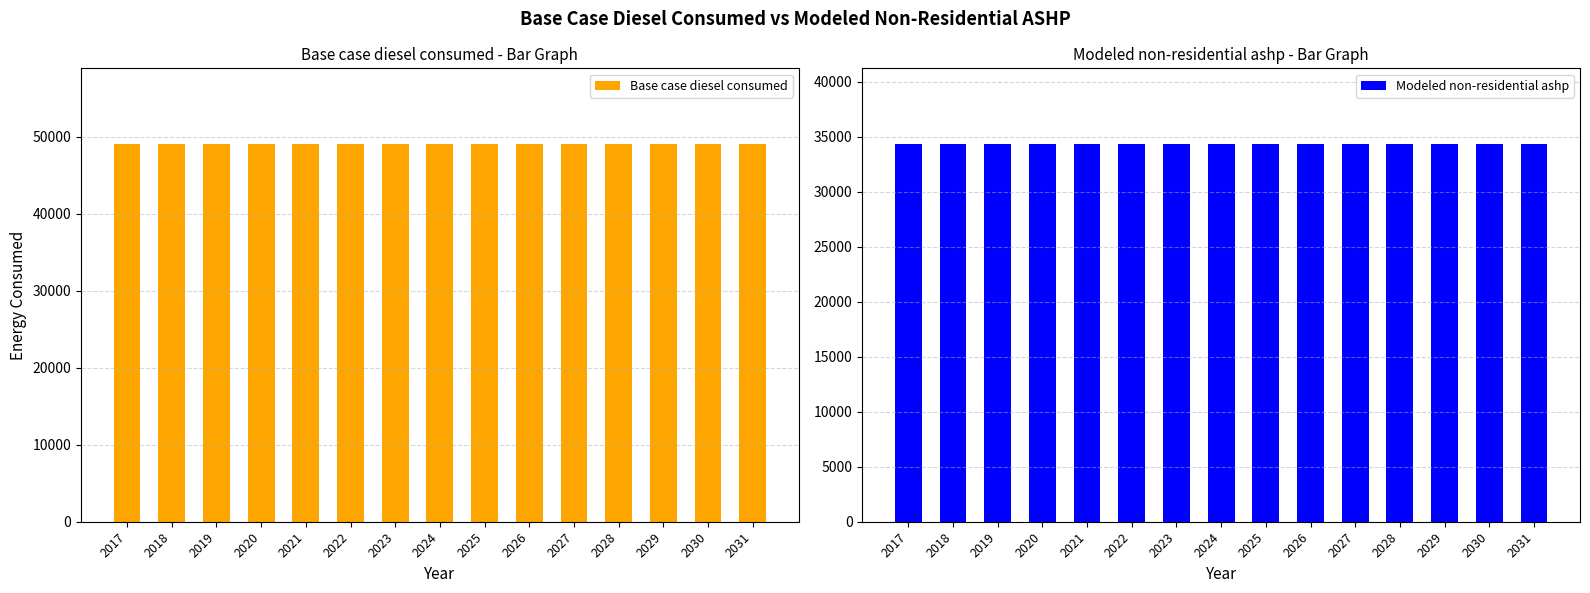

Which series has the largest total across all categories?

Base case diesel consumed